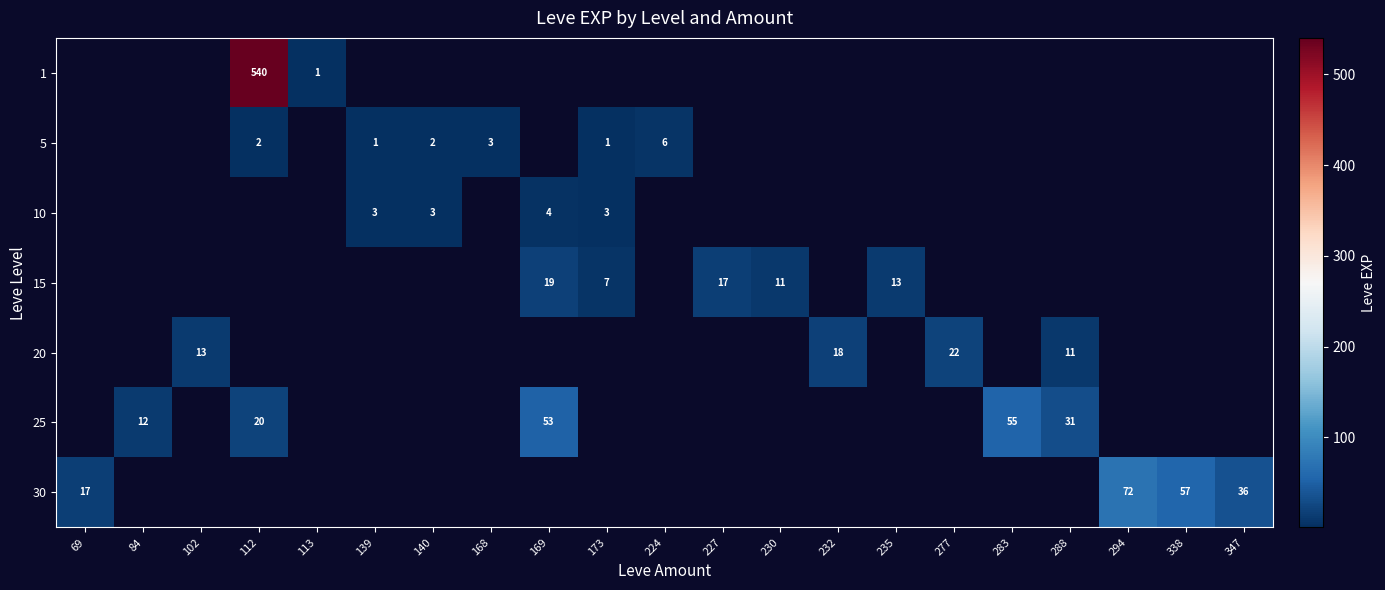

The 20 series shows 13 at 102. True or false?

True